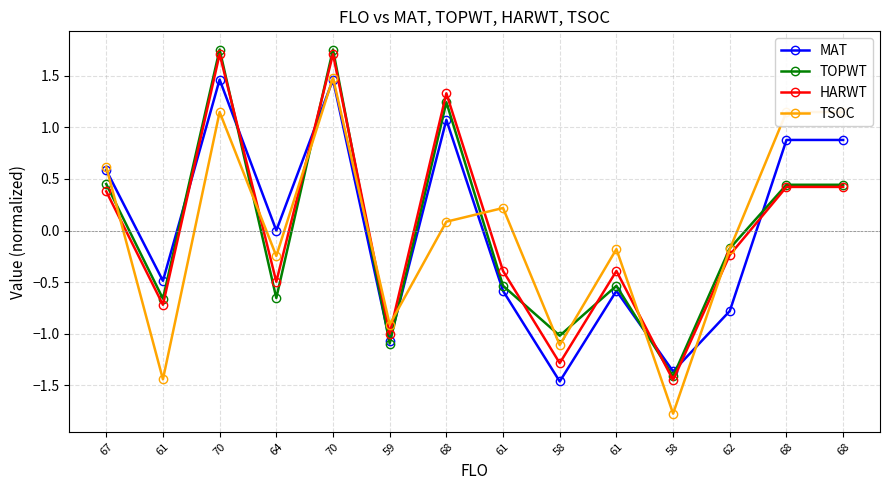

Rank the categories by HARWT value from lowest to highest.

58, 58, 59, 61, 64, 61, 61, 62, 67, 68, 68, 68, 70, 70